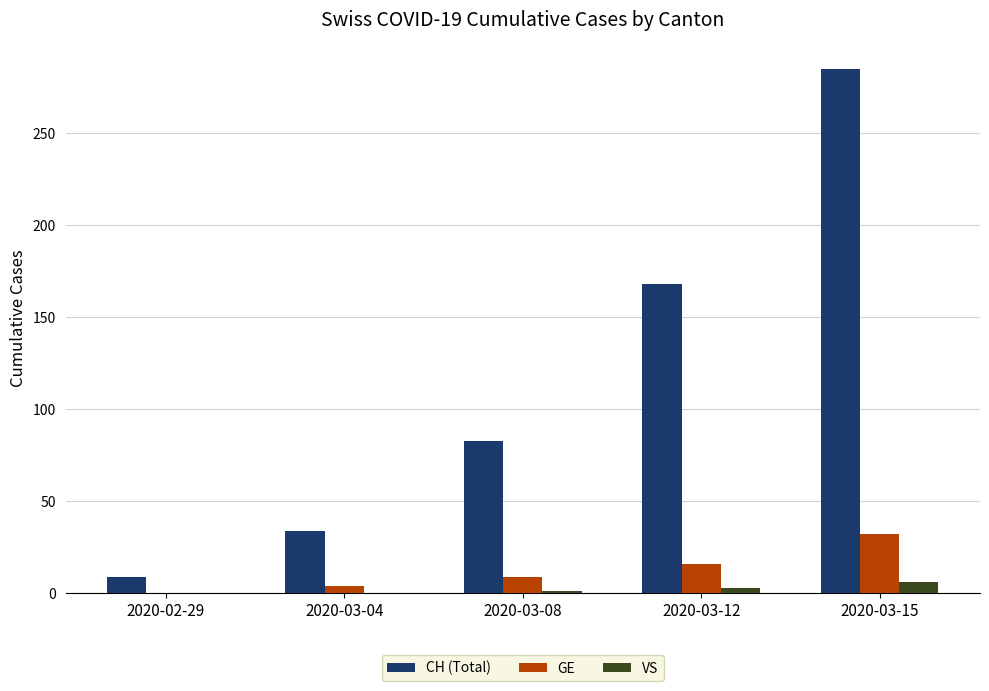

Which series changed the most between 2020-03-04 and 2020-03-15?

CH (Total)